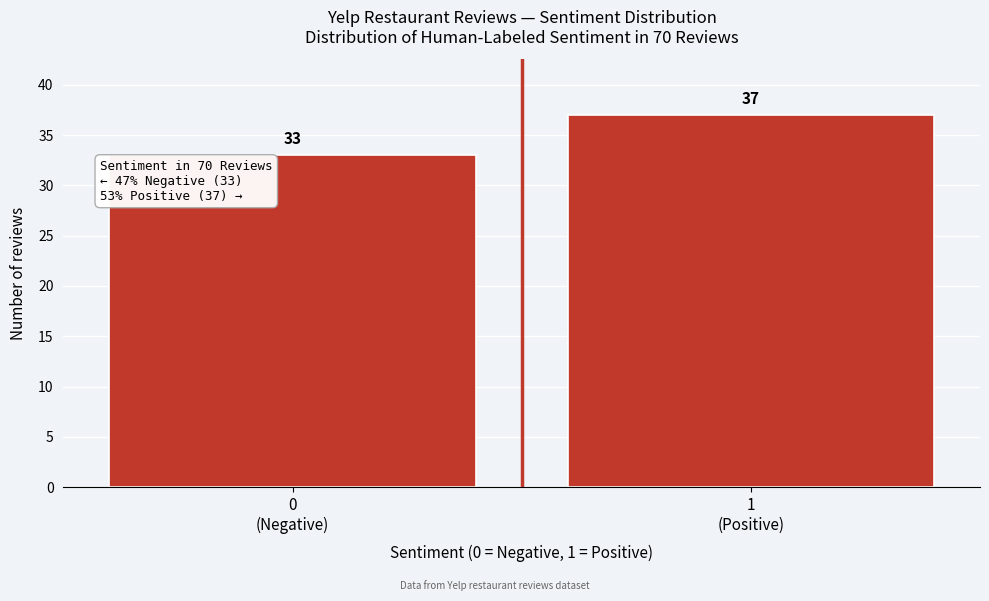

Reading right to left, list all the values displayed in this chart.

37	33